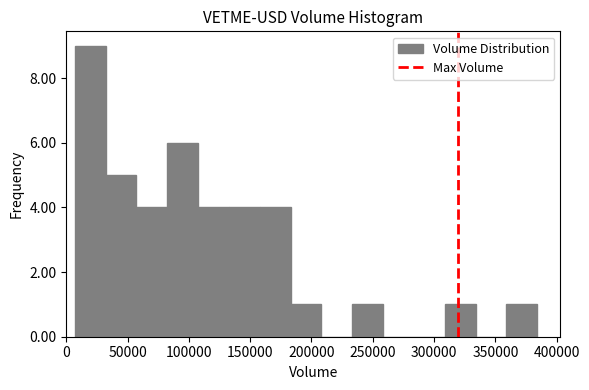

Which range on the x-axis has the tallest bar?

5000 to 30000